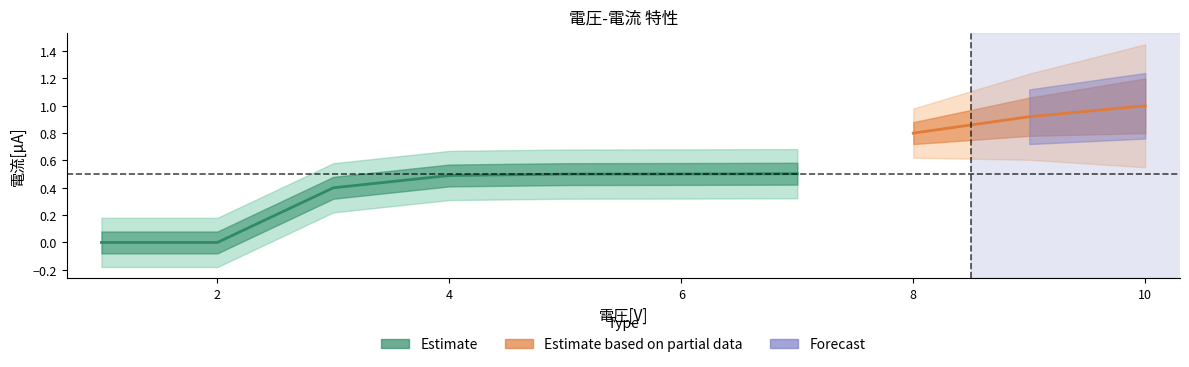

What is the sum of all values?

5.1